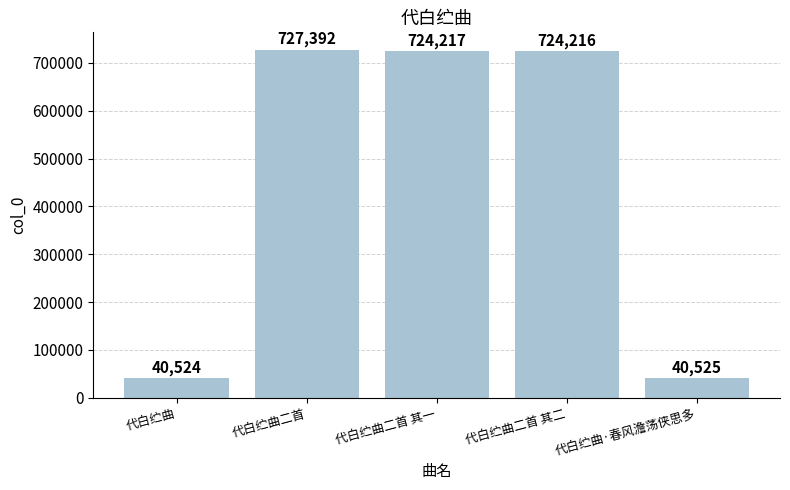

Reading right to left, transcribe all the data shown in this chart.

代白纻曲·春风澹荡侠思多=40525	代白纻曲二首 其二=724216	代白纻曲二首 其一=724217	代白纻曲二首=727392	代白纻曲=40524